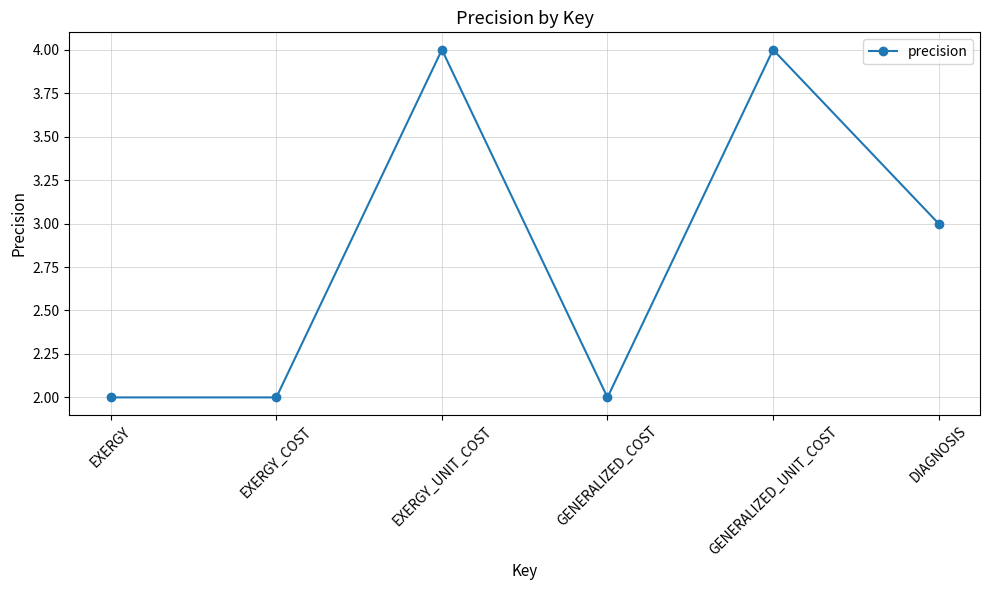

What is the difference between the values at EXERGY_COST and EXERGY_UNIT_COST?

2